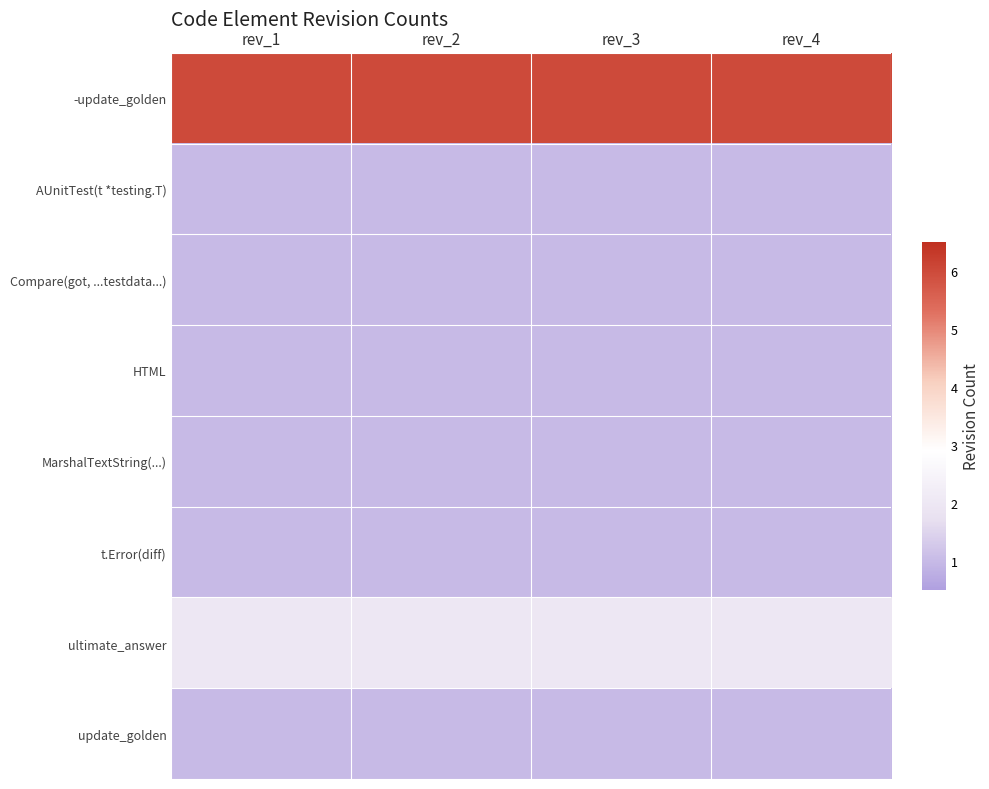

At how many categories does at least one series exceed 2?

4